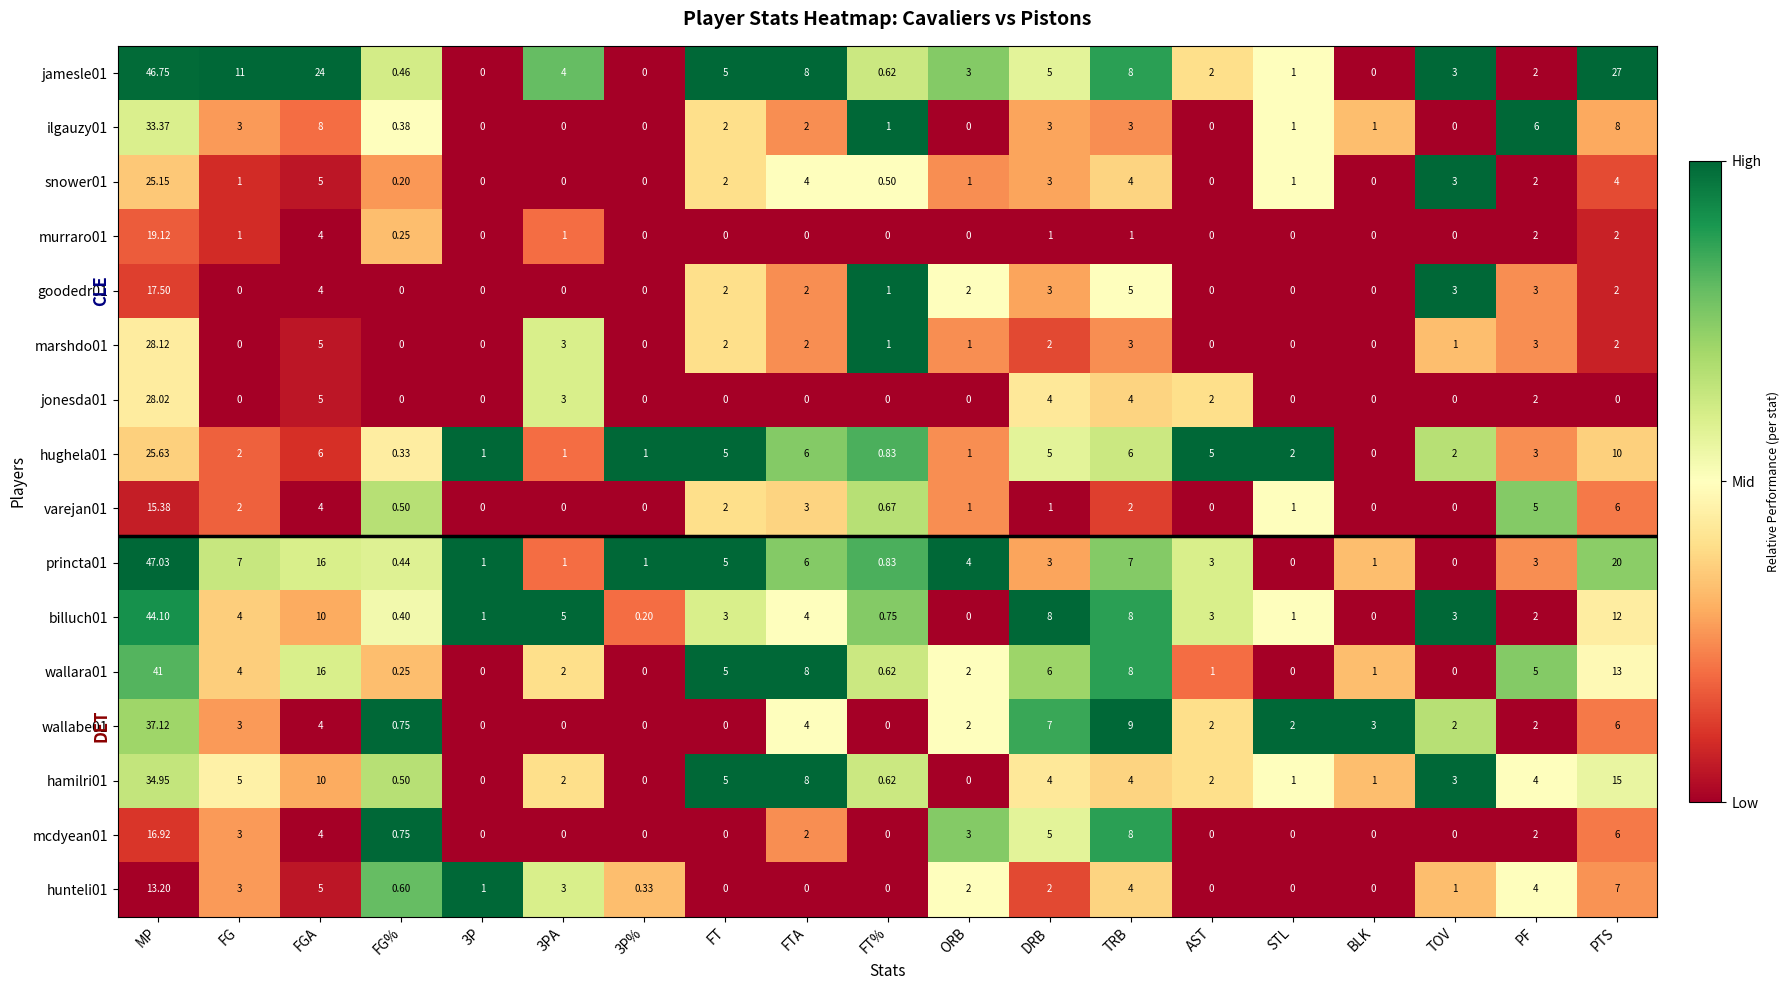

At which category does the chart reach its peak across all series?

MP